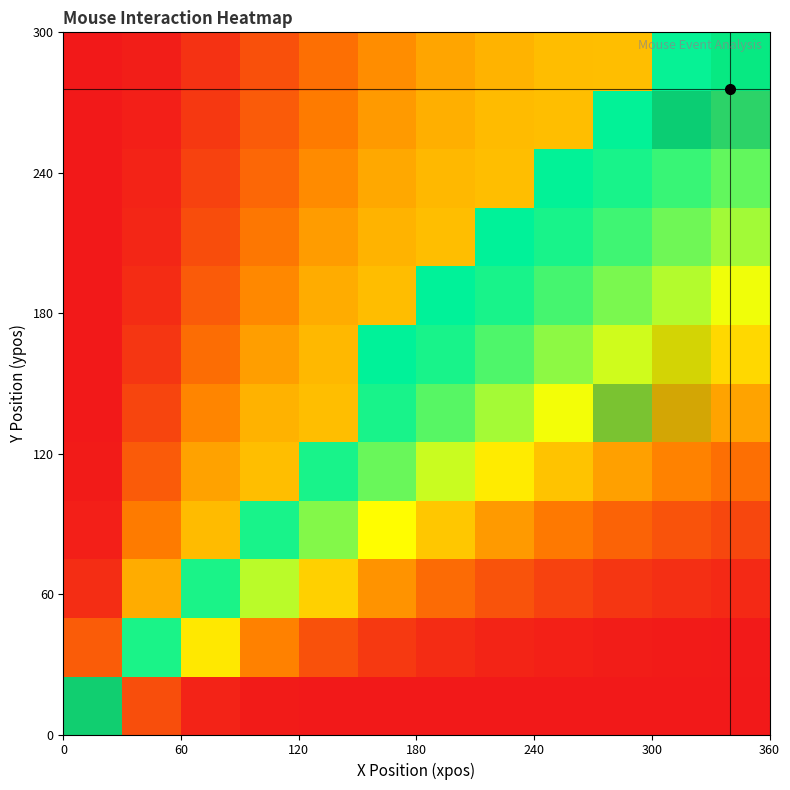

Which has a higher value, 60 or 180?

60